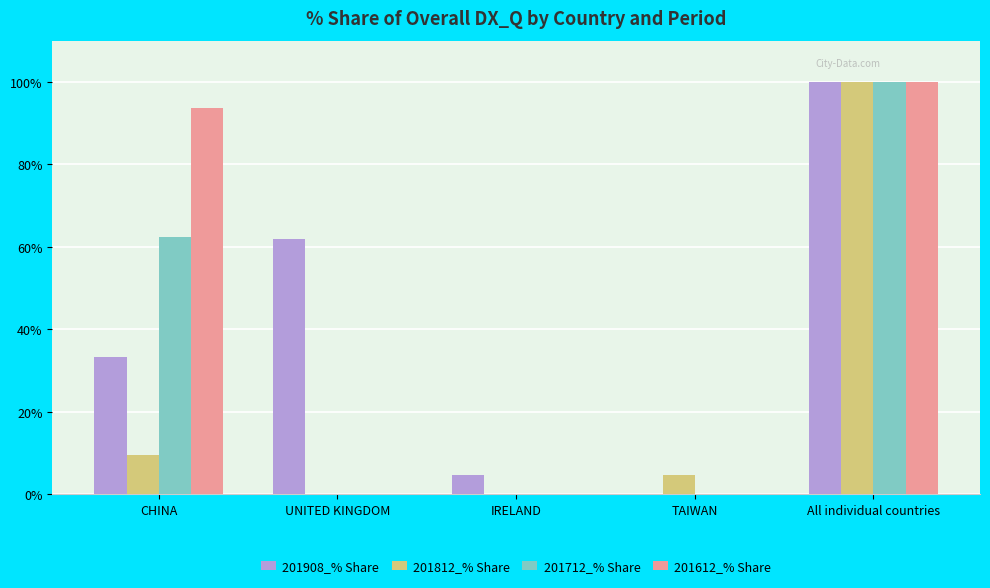

Which series has the largest total across all categories?

201908_% Share